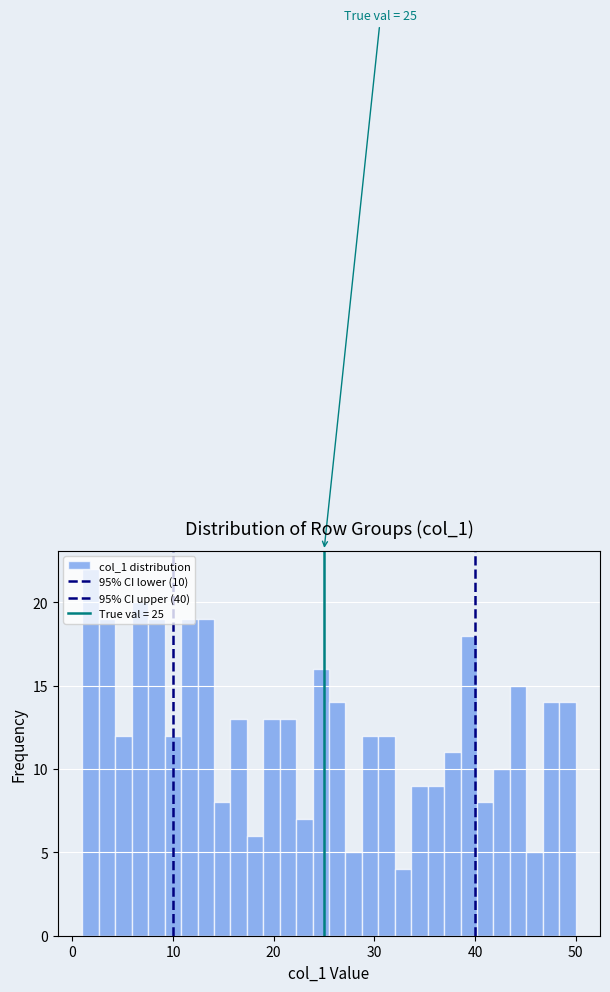

Around what value on the x-axis is the tallest bar? Give the approximate position of its centre, as read against the axis.

2